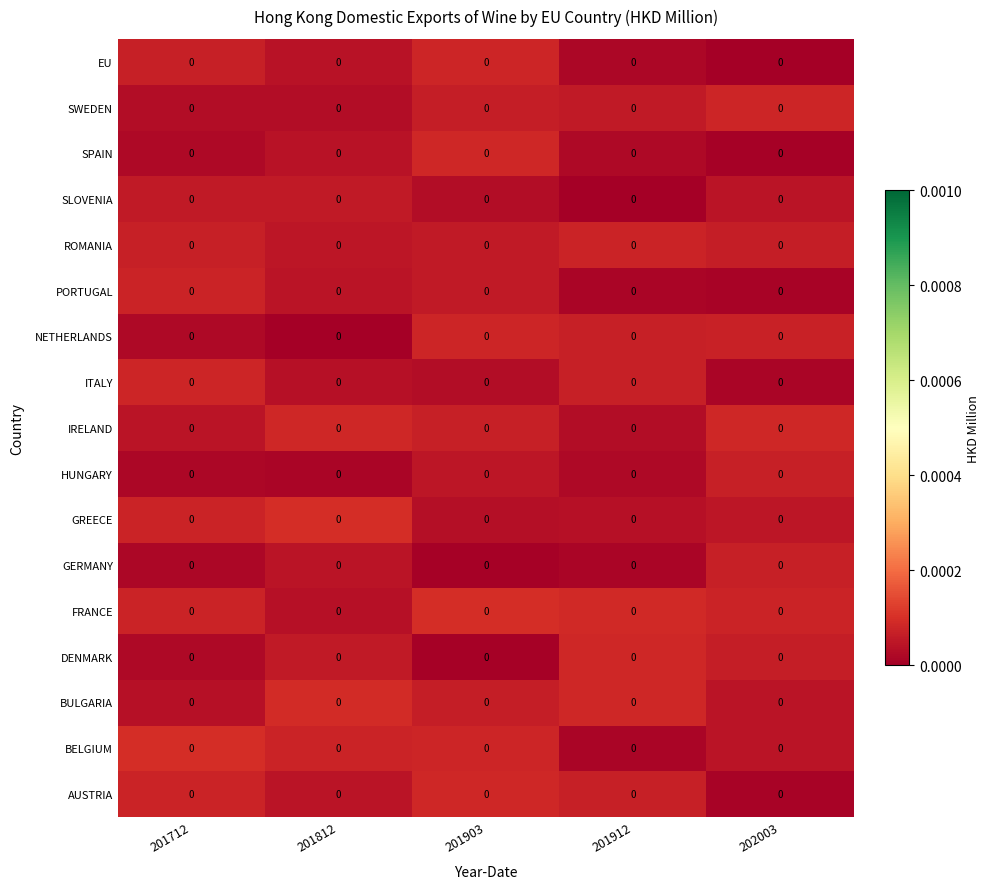

At how many categories does at least one series exceed 0?

5